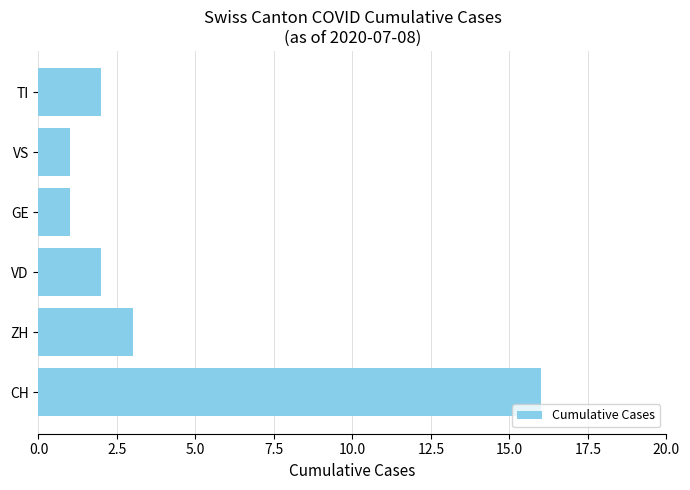

Reading top to bottom, list all the values displayed in this chart.

TI=2	VS=1	GE=1	VD=2	ZH=3	CH=16